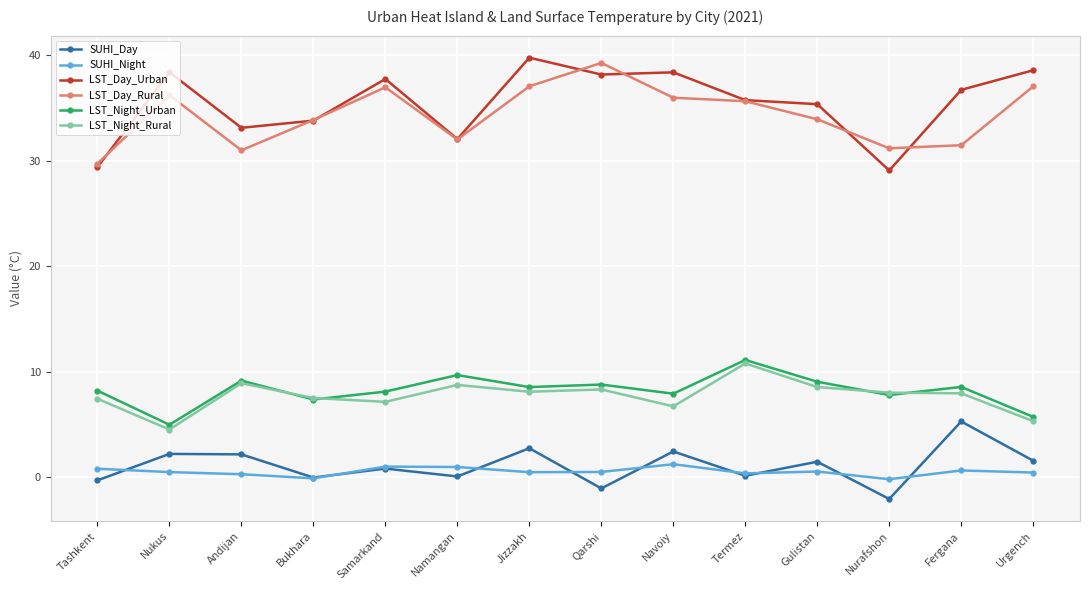

True or false: LST_Day_Rural has more than 1 interior local peaks.

True